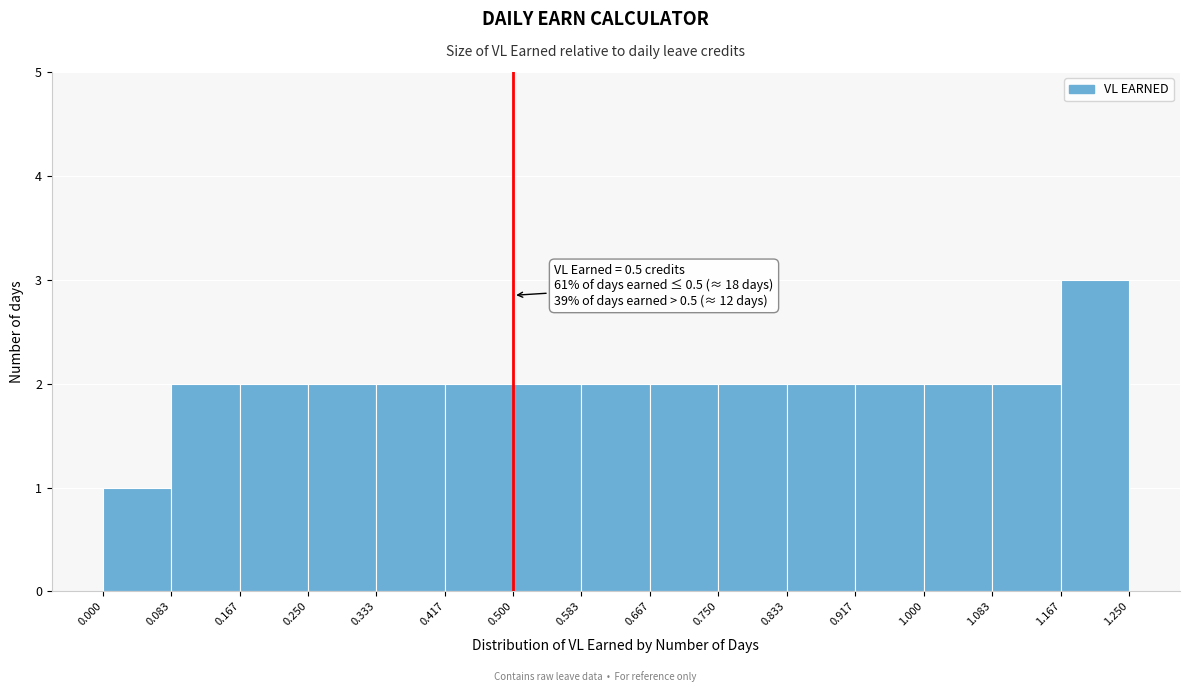

Which range on the x-axis has the tallest bar?

1.167 to 1.250